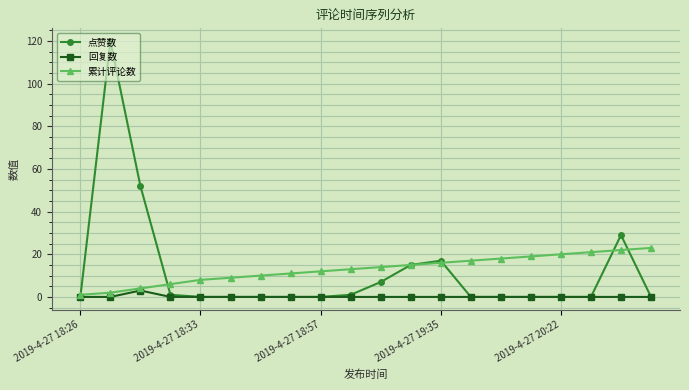

Which series has the widest spread of values?

点赞数